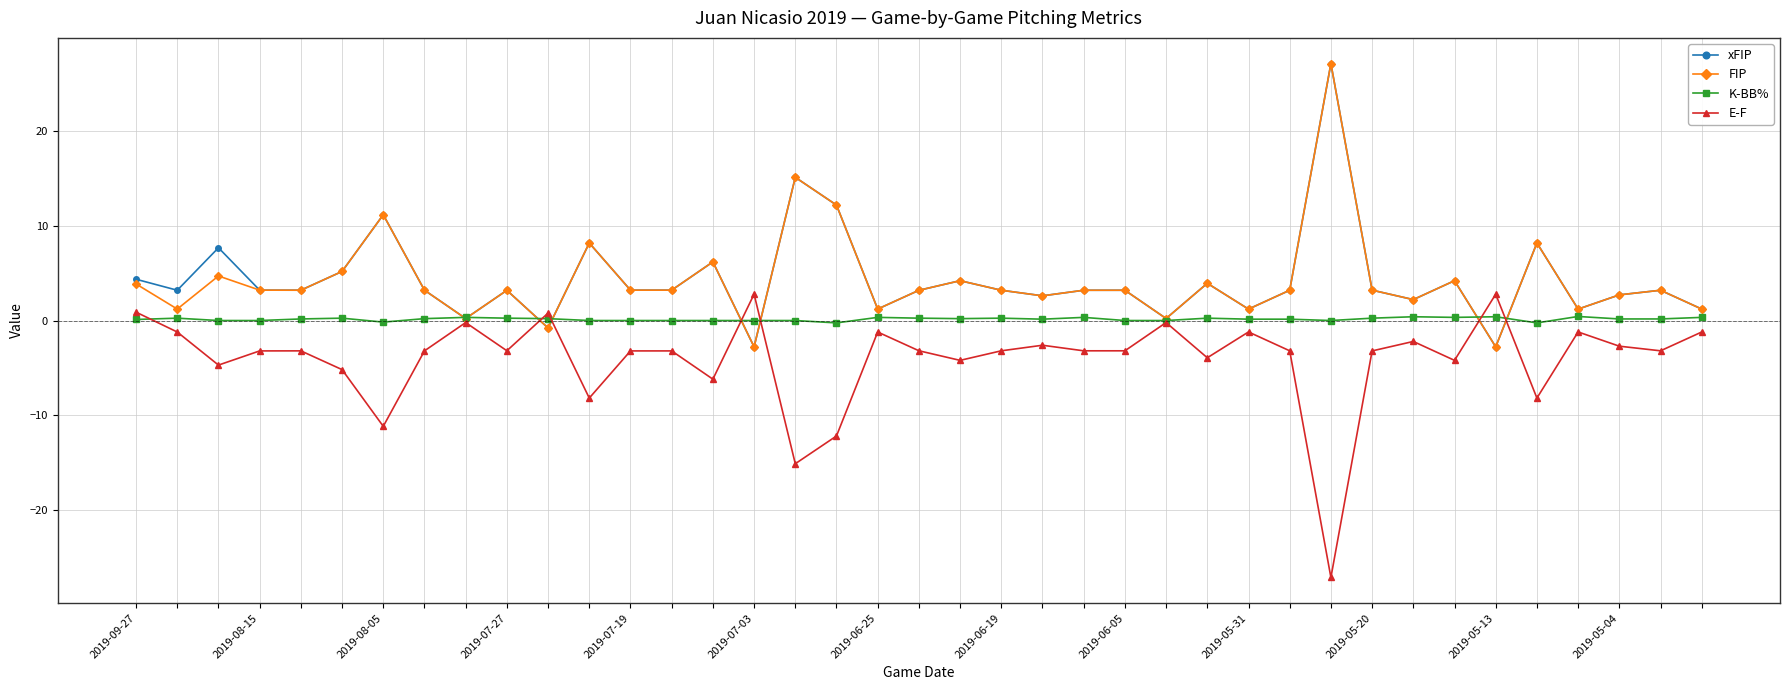

At how many categories does at least one series exceed 10?

4